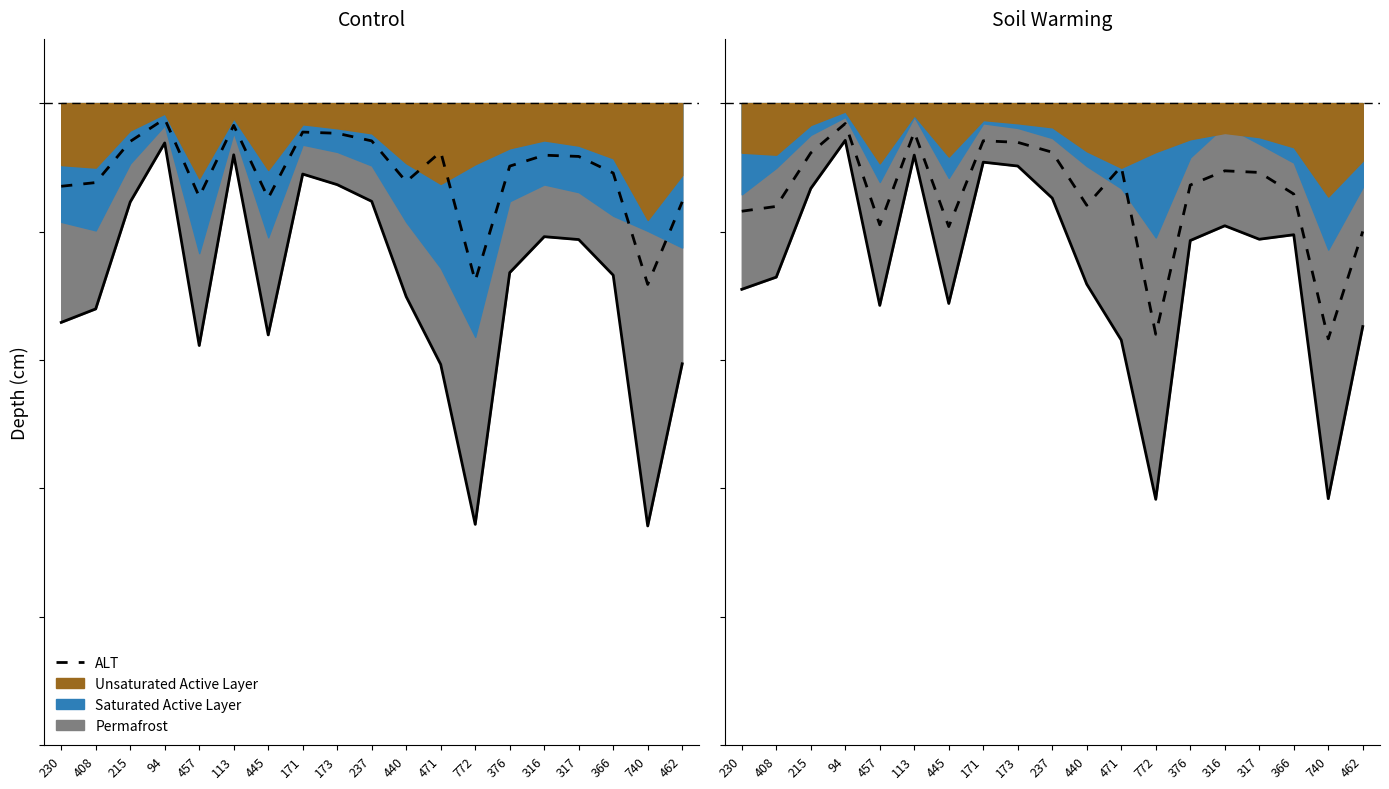

Rank the categories by value from lowest to highest.

740, 772, 462, 445, 457, 230, 408, 440, 366, 376, 317, 316, 471, 215, 237, 173, 171, 113, 94